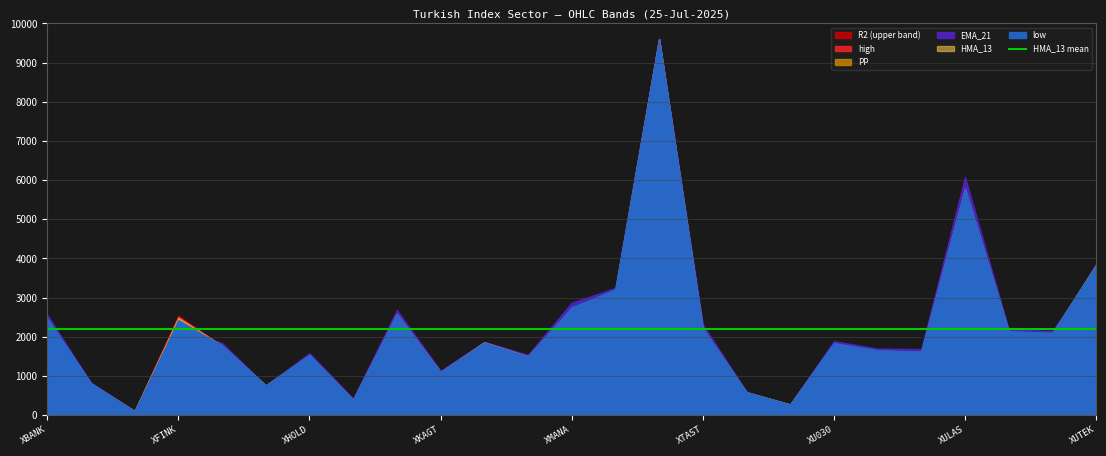

True or false: PP has a value of 6192.4 at XINSA.

False